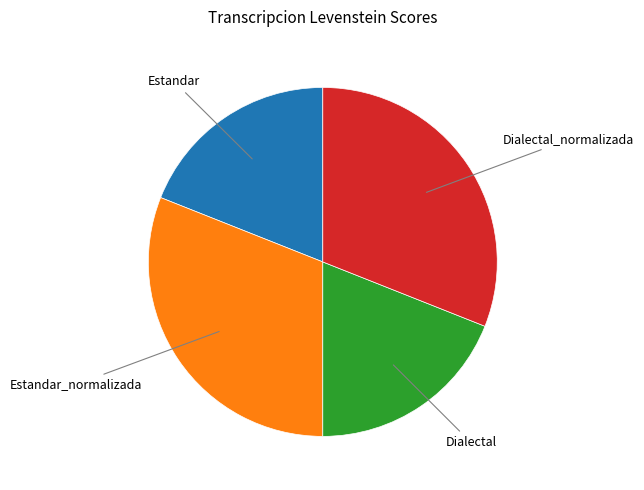

Does any single category account for the majority?

No